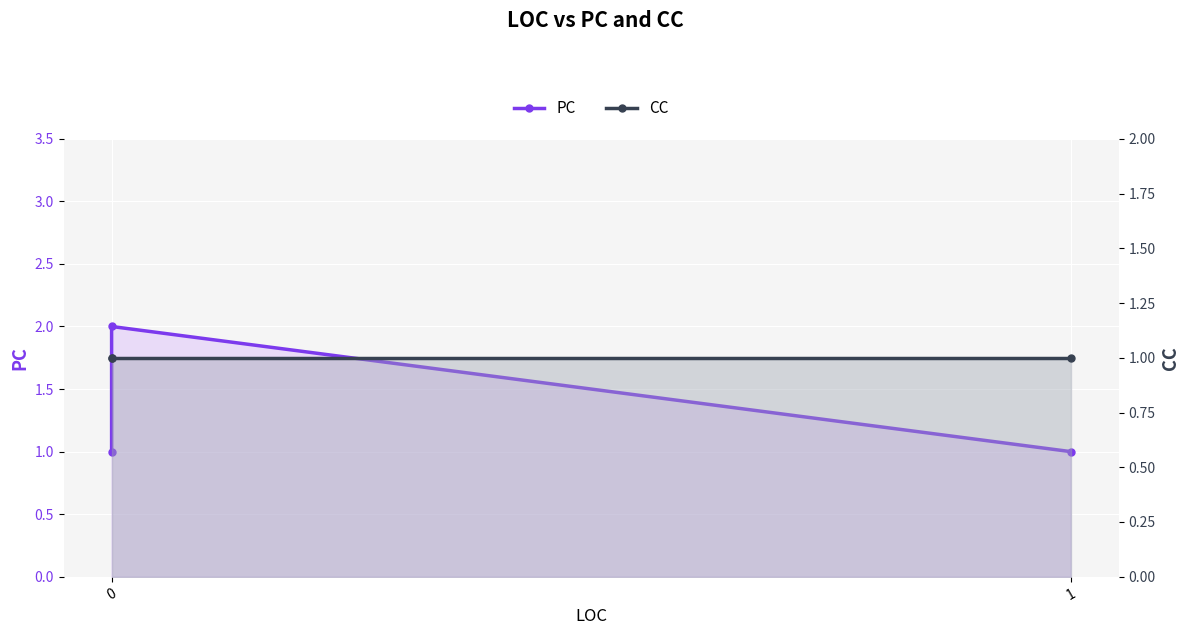

Rank the series at 1 from lowest to highest value.

CC, PC